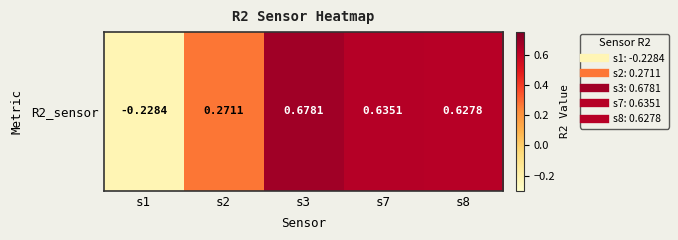

The value at s2 is 0.5. True or false?

False